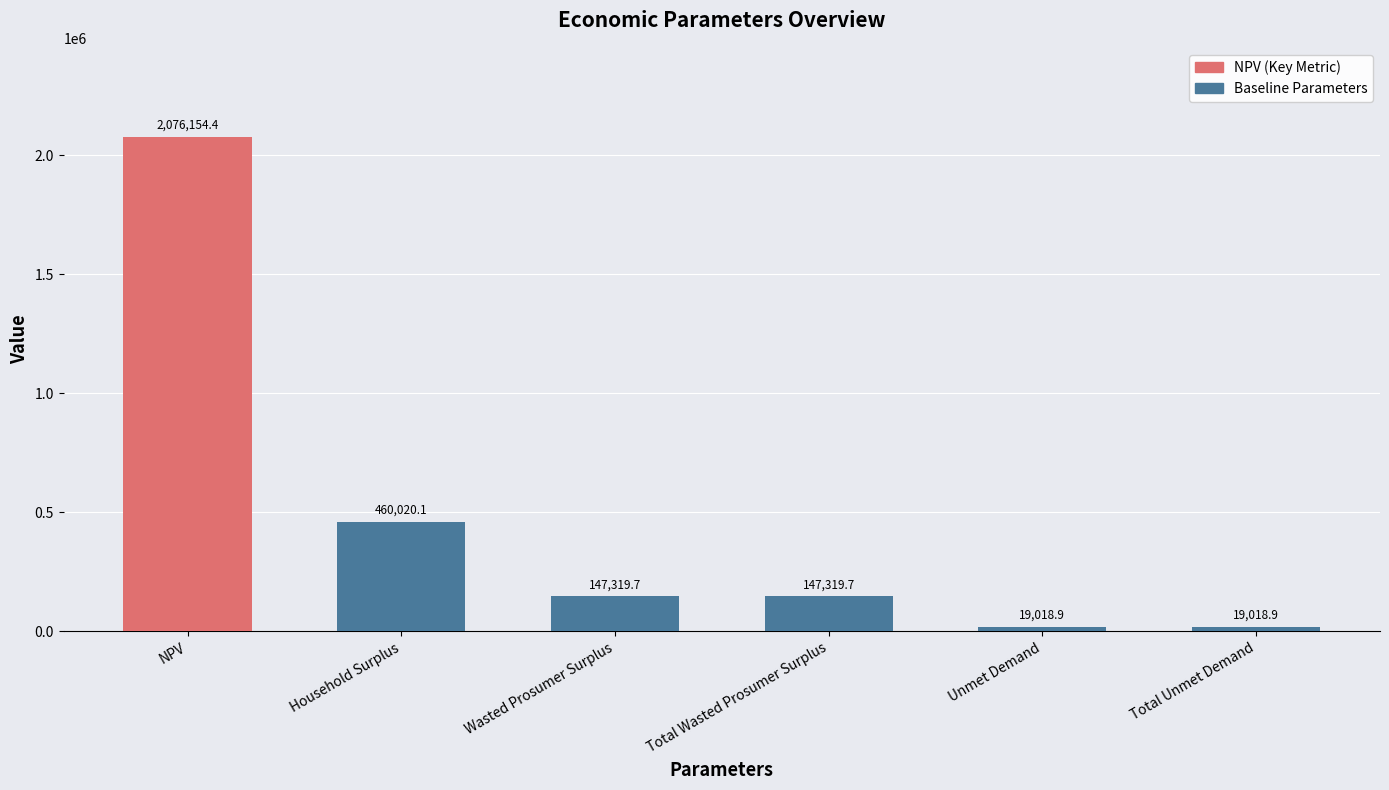

Which category has the highest value in the Baseline Parameters series?

Household Surplus